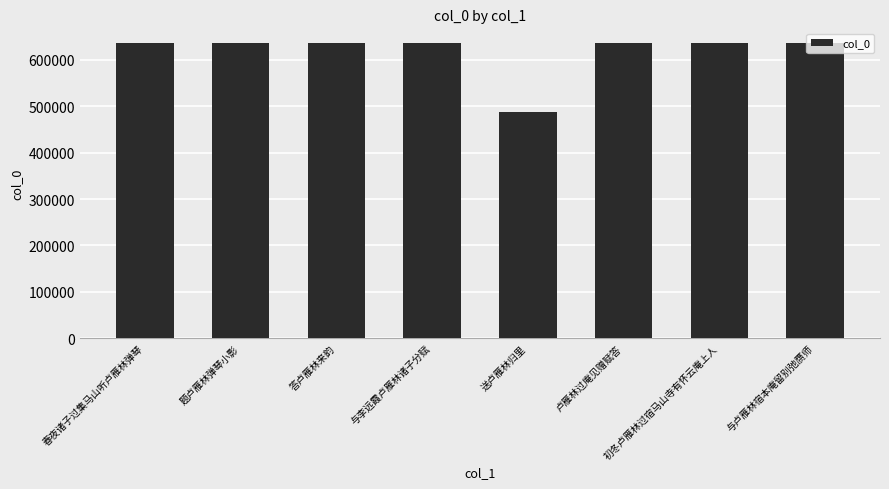

At which category does the chart reach its minimum across all series?

送卢雁林归里